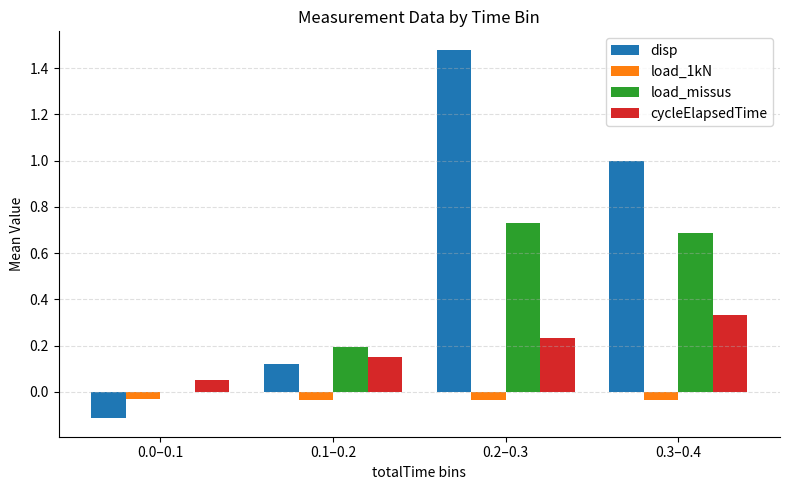

At which category does the chart reach its peak across all series?

0.2–0.3